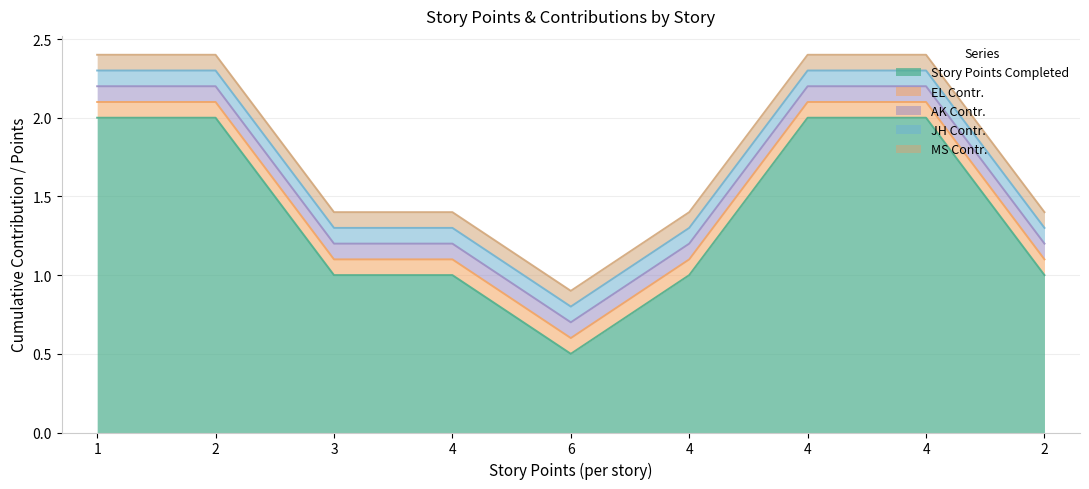

Reading right to left, transcribe all the data shown in this chart.

Story Points Completed: 1.0	2.0	2.0	1.0	0.5	1.0	1.0	2.0	2.0
EL Contr.: 0.1	0.1	0.1	0.1	0.1	0.1	0.1	0.1	0.1
AK Contr.: 0.1	0.1	0.1	0.1	0.1	0.1	0.1	0.1	0.1
JH Contr.: 0.1	0.1	0.1	0.1	0.1	0.1	0.1	0.1	0.1
MS Contr.: 0.1	0.1	0.1	0.1	0.1	0.1	0.1	0.1	0.1